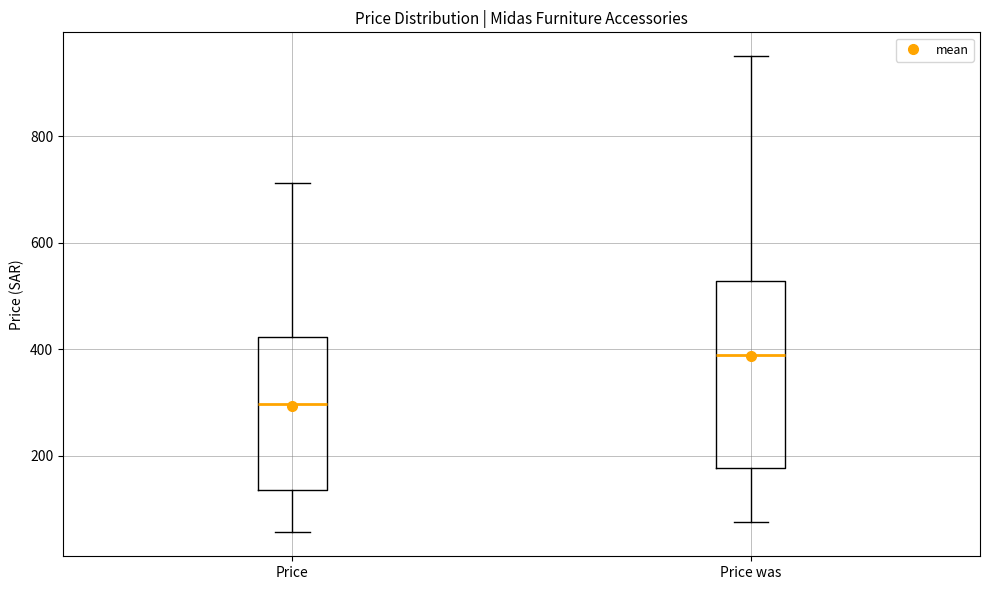

Reading left to right, read every box against the y-axis: the position of its median line, the range the box covers, and the ends of its whiskers. The values are not printed on the chart, so give them approximately, as read against the axis.

Price: median 300, box 140 to 420, whiskers 60 to 720
Price was: median 400, box 180 to 520, whiskers 80 to 960